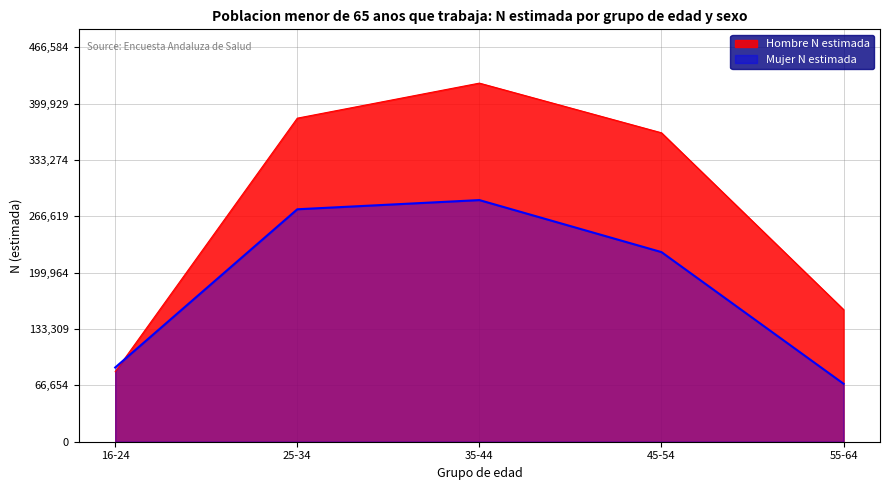

At which category does the chart reach its minimum across all series?

55-64